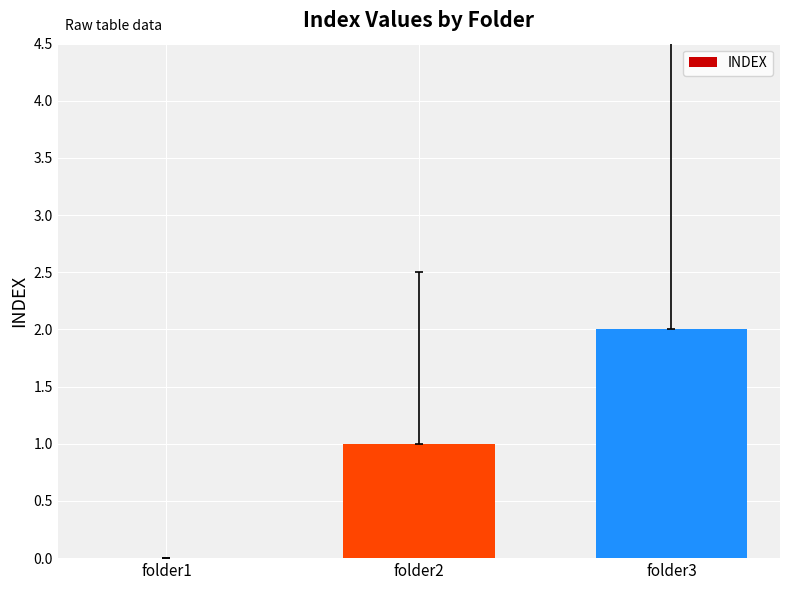

At which category does the chart reach its peak across all series?

folder3